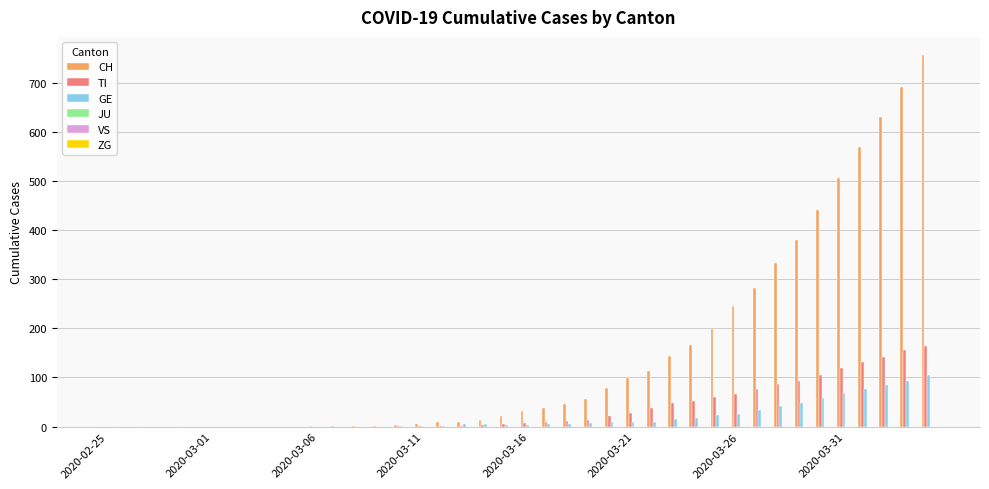

What is the greatest value displayed?

756